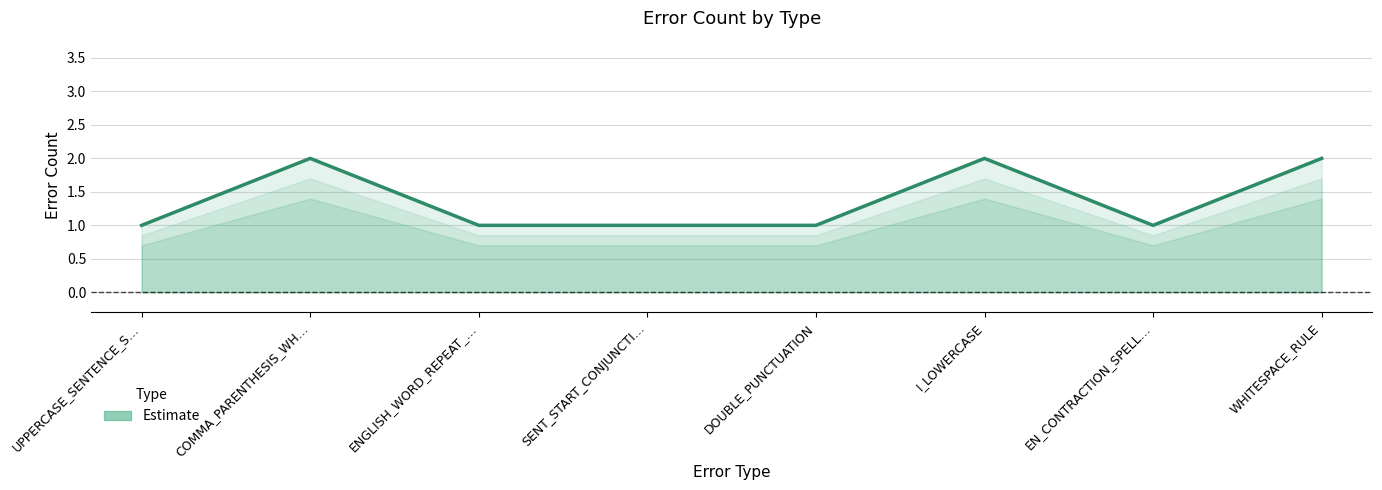

True or false: the data shows 2 at WHITESPACE_RULE.

True